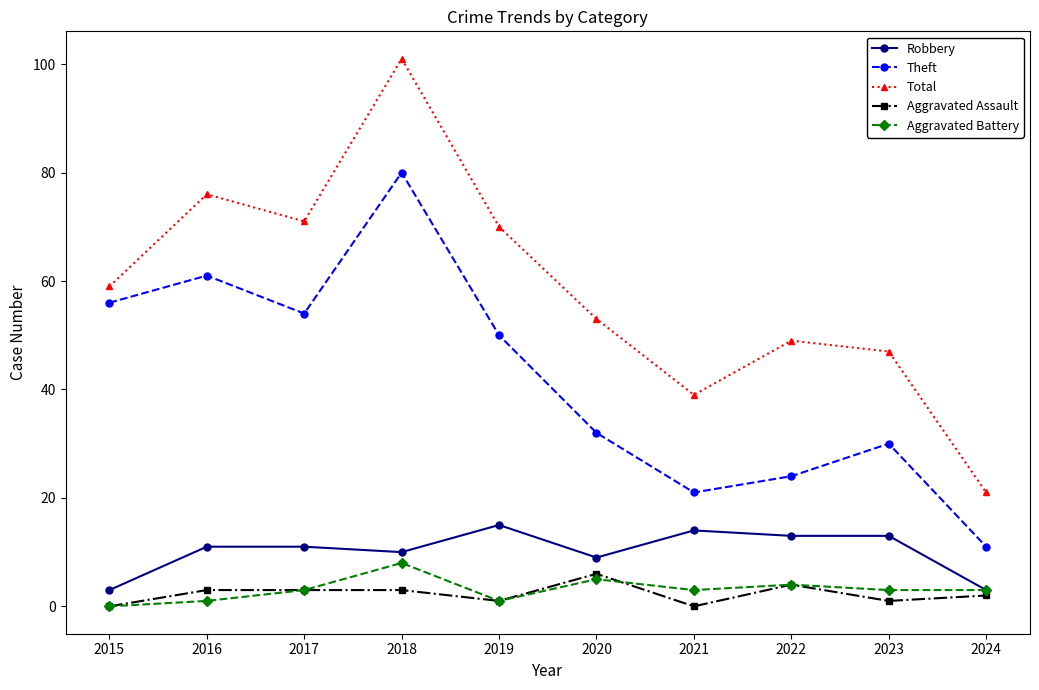

What is the sum of the Aggravated Battery values at 2020 and 2023?

8